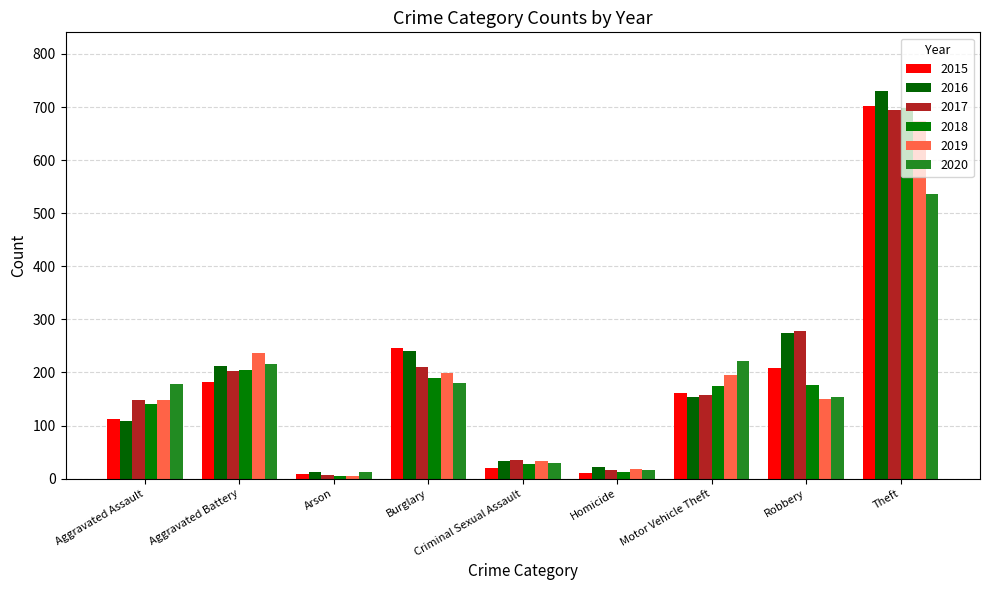

What is the maximum value for 2018?

699